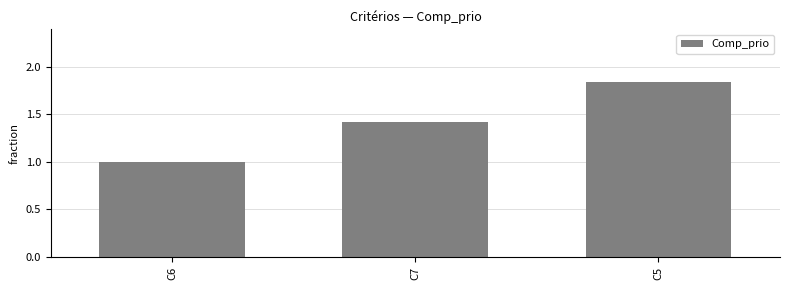

List the labels in order of value, largest first.

C5, C7, C6